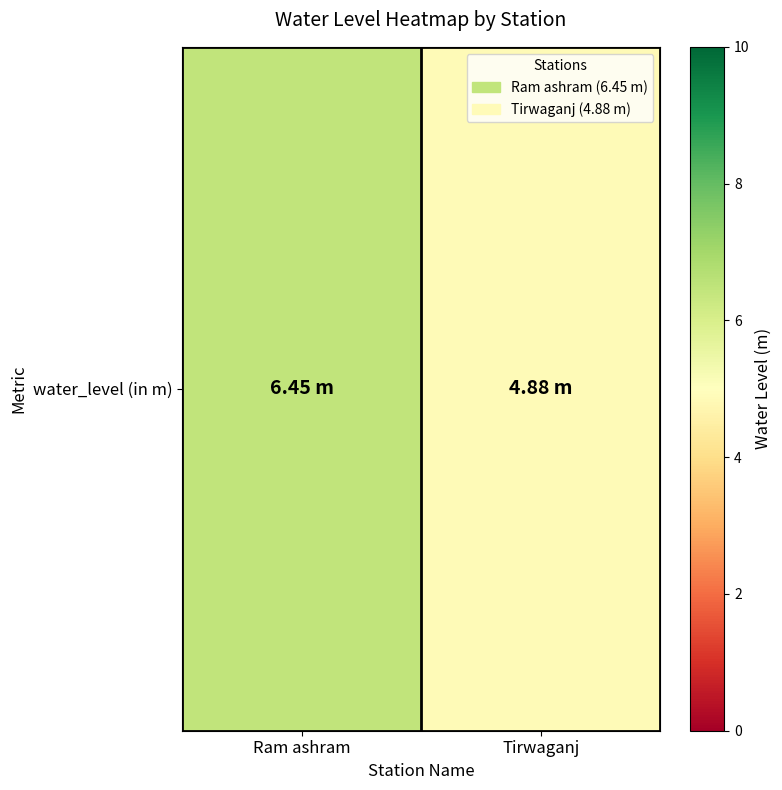

True or false: the data shows 10.9 at Ram ashram.

False